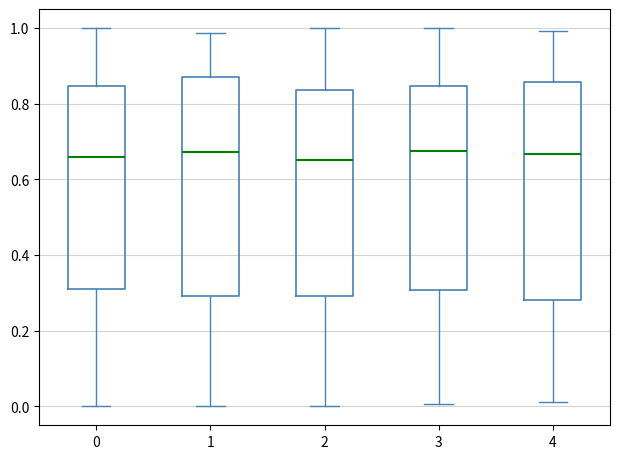

Where is the upper edge of the box at x = 4 on the y-axis? The values are not printed on the chart, so give them approximately, as read against the axis.

0.86